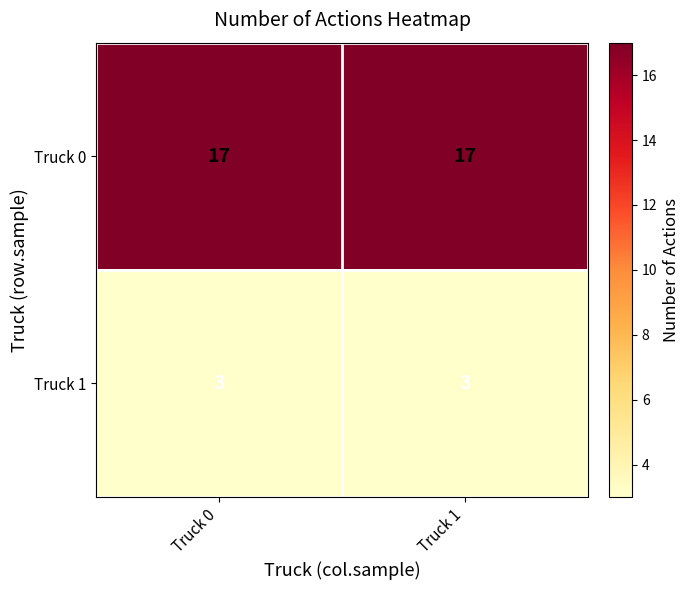

Reading left to right, extract all data points from this chart.

Truck 0: 17	17
Truck 1: 3	3